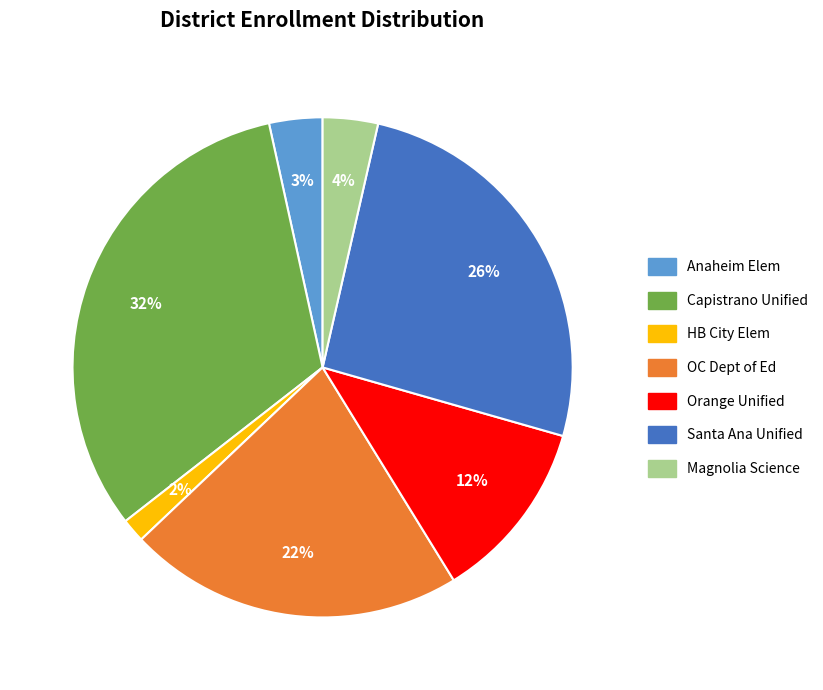

How many slices are in this pie chart?

7